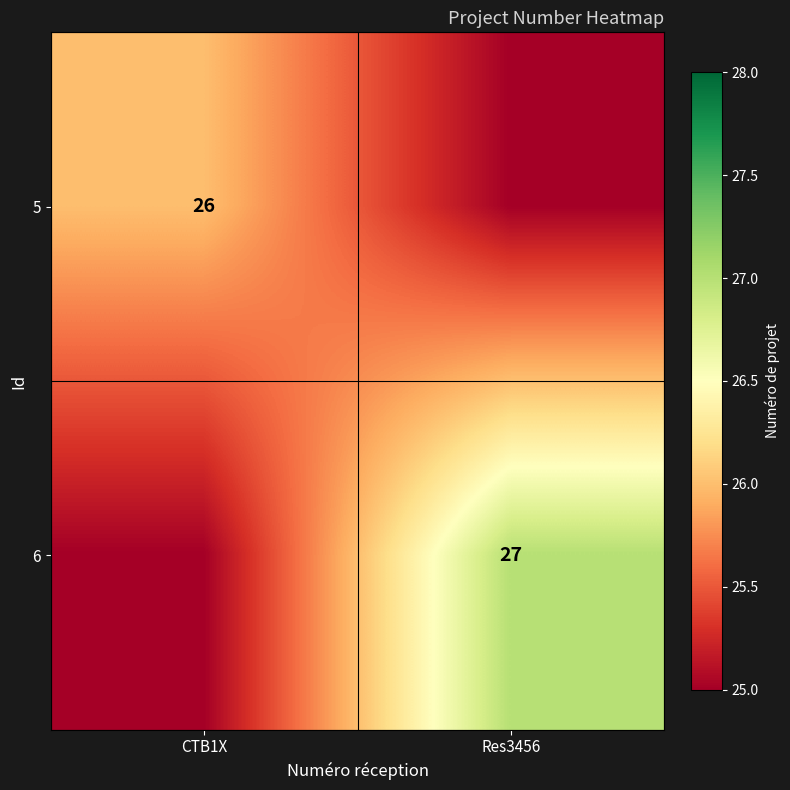

True or false: 6 has a value of 27 at Res3456.

True